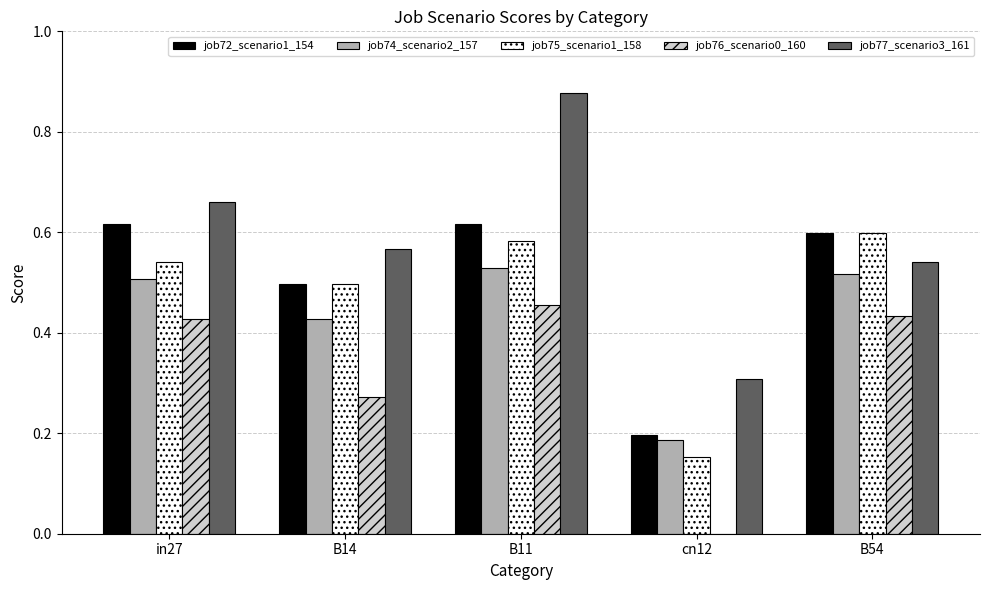

Is it true that job72_scenario1_154 equals 1.0 at B11?

False